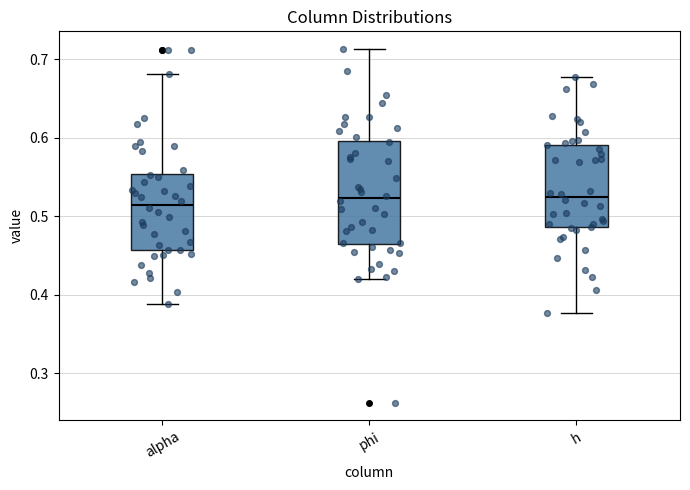

Reading left to right, read every box against the y-axis: the position of its median line, the range the box covers, and the ends of its whiskers. The values are not printed on the chart, so give them approximately, as read against the axis.

alpha: median 0.51, box 0.46 to 0.55, whiskers 0.39 to 0.68
phi: median 0.52, box 0.46 to 0.60, whiskers 0.42 to 0.71
h: median 0.52, box 0.49 to 0.59, whiskers 0.38 to 0.68